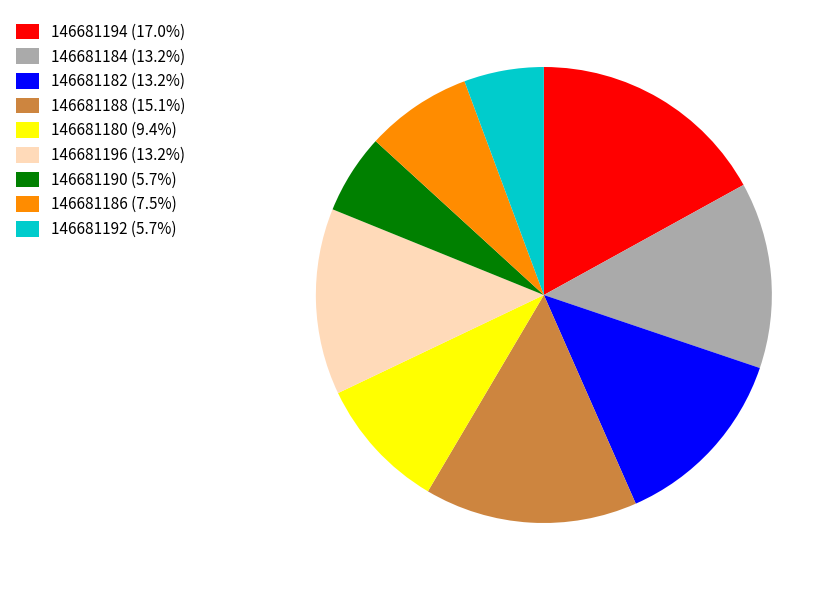

Approximately how many times larger is the value at 146681190 (5.7%) compared to 146681184 (13.2%)?

0.4